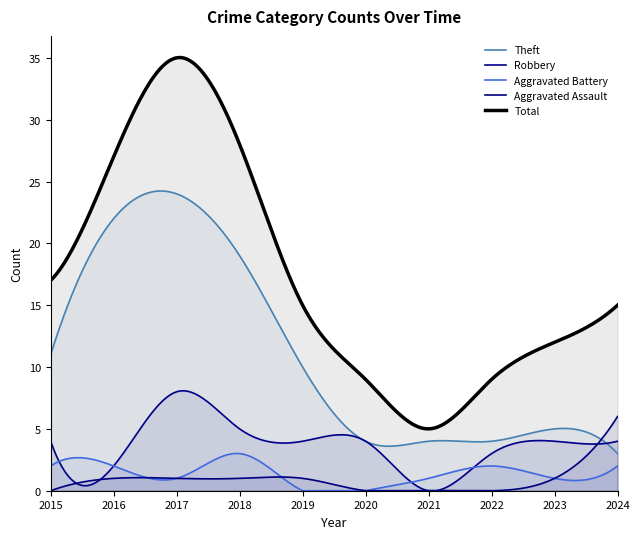

Which series has the widest spread of values?

Total